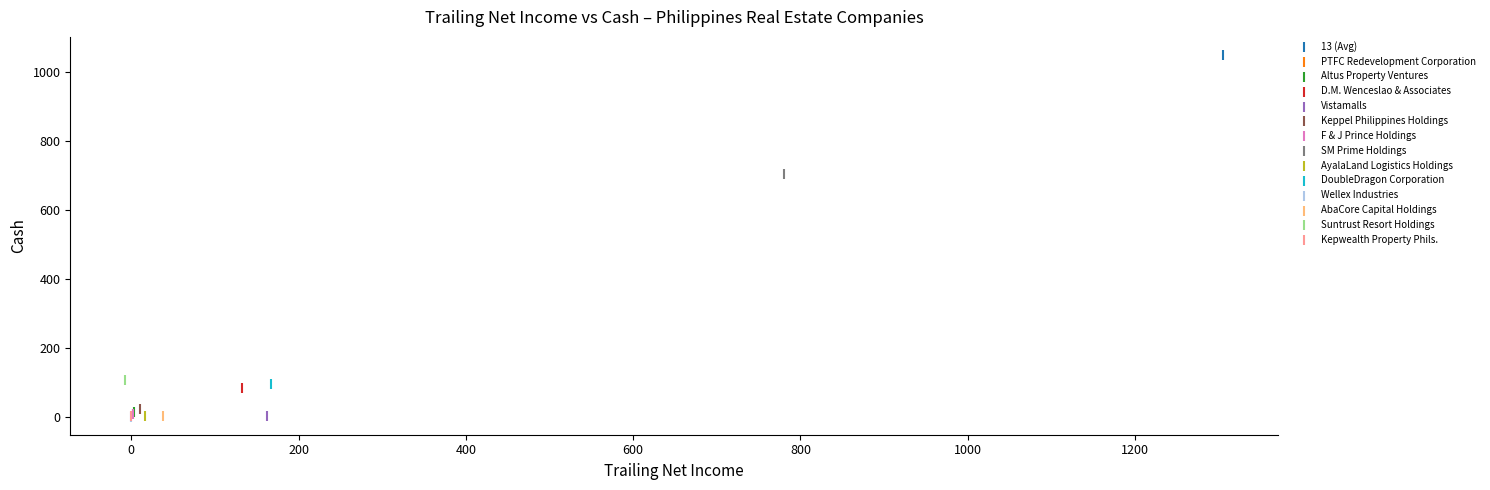

What are all the series names shown in the legend?

13 (Avg), PTFC Redevelopment Corporation, Altus Property Ventures, D.M. Wenceslao & Associates, Vistamalls, Keppel Philippines Holdings, F & J Prince Holdings, SM Prime Holdings, AyalaLand Logistics Holdings, DoubleDragon Corporation, Wellex Industries, AbaCore Capital Holdings, Suntrust Resort Holdings, Kepwealth Property Phils.